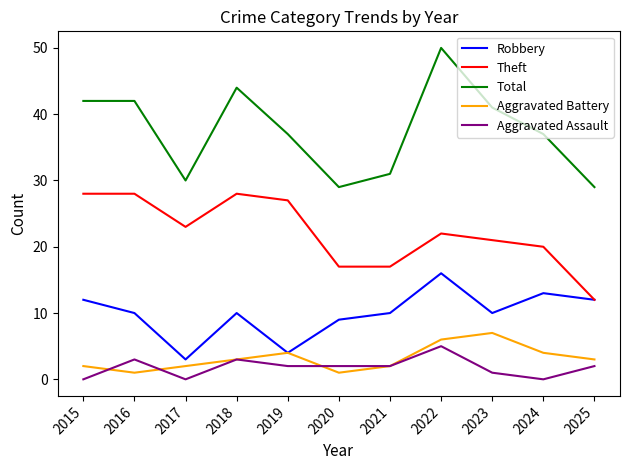

What is the spread (max minus min) of values at 2019?

35